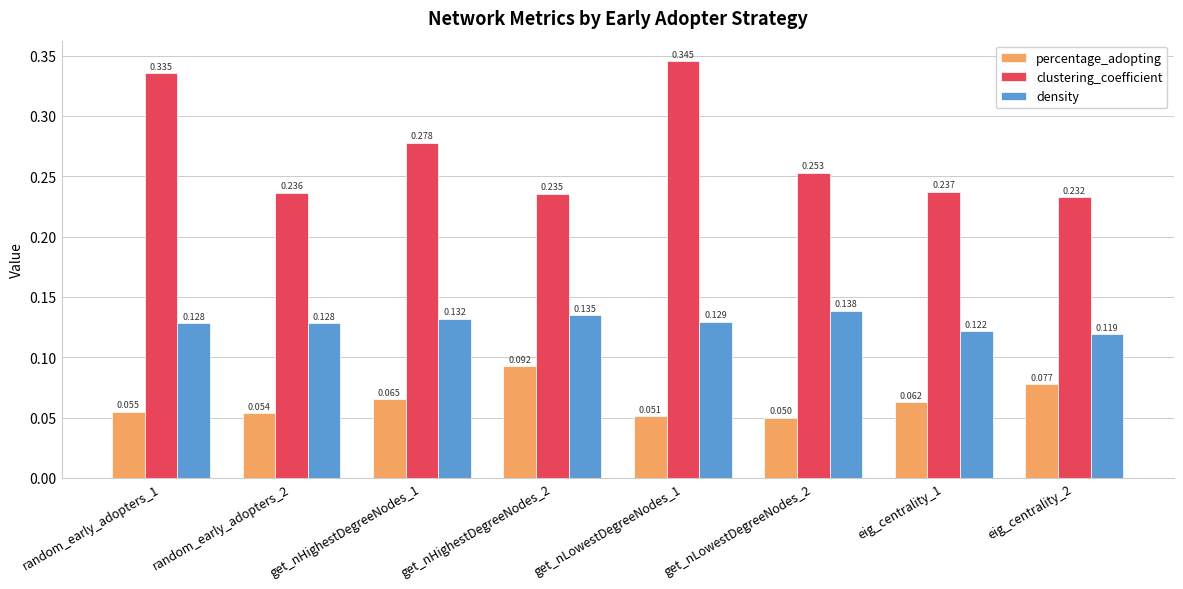

At get_nHighestDegreeNodes_1, list the series in order from smallest to largest.

percentage_adopting, density, clustering_coefficient